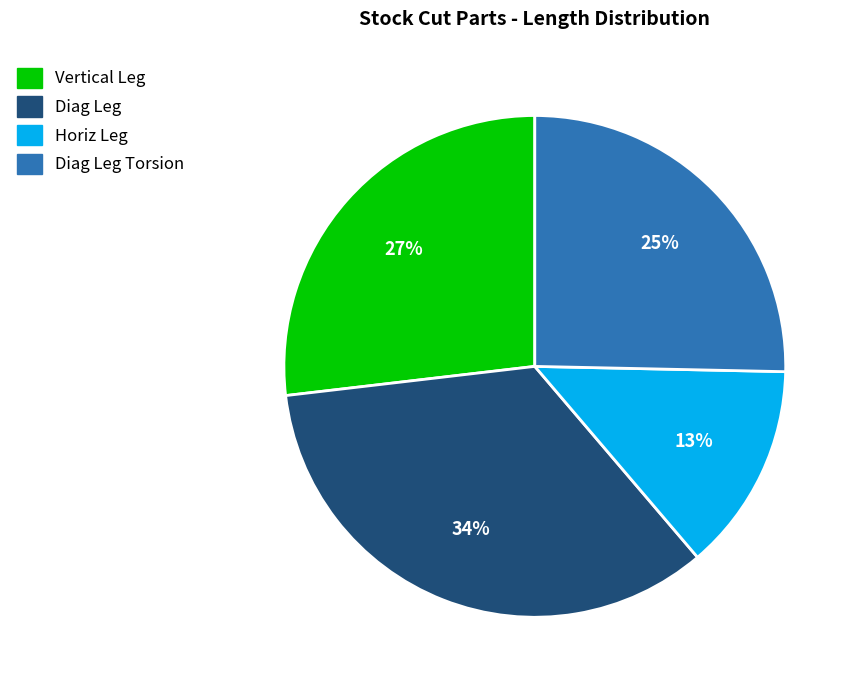

Combined, do Horiz Leg and Diag Leg Torsion account for over 50%?

No